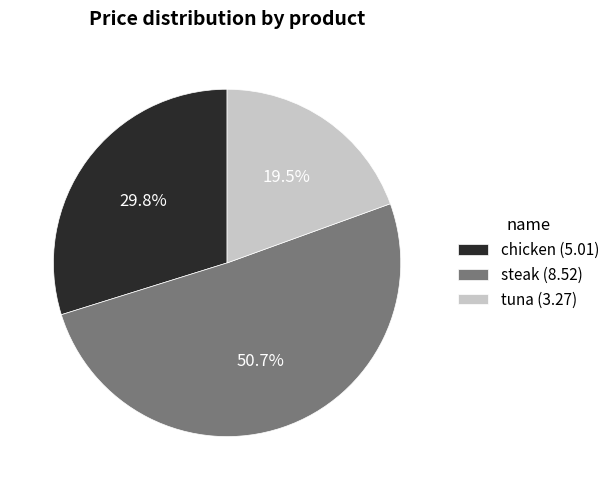

To the nearest percent, what portion does chicken represent?

30%